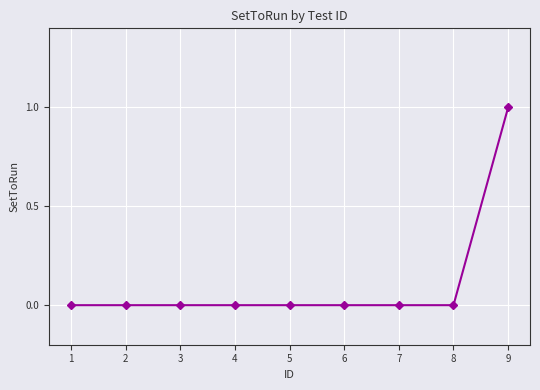

Which has a higher value, 6 or 9?

9